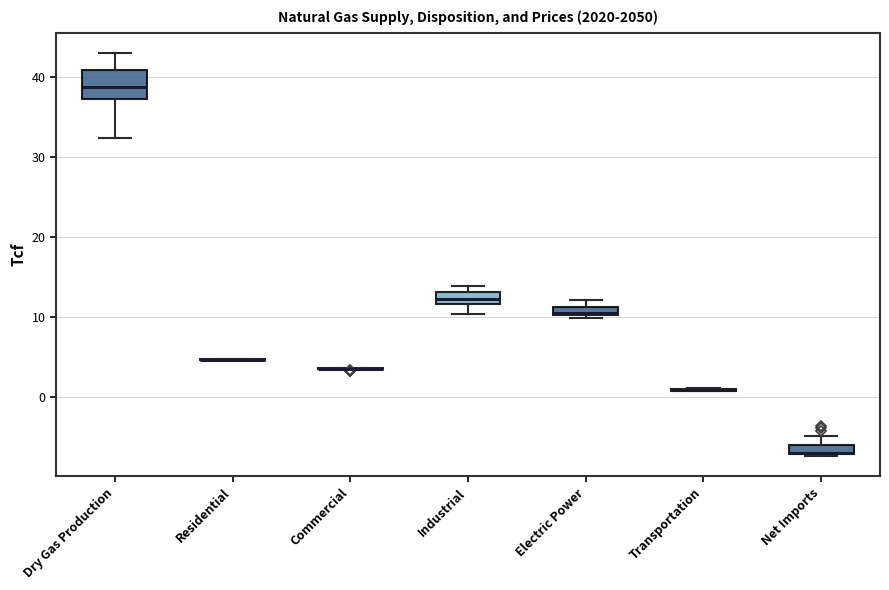

Comparing the boxes themselves (not the whiskers), which one is the tallest?

Dry Gas Production